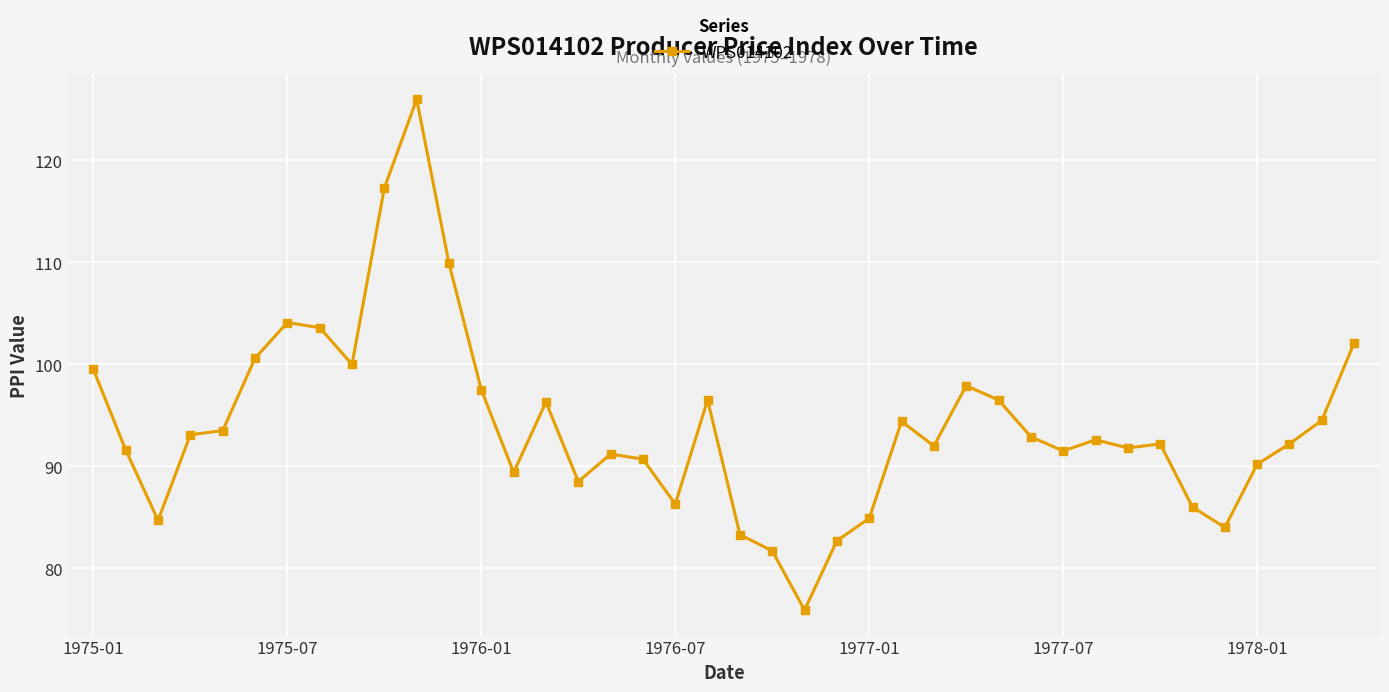

What is the average value?

94.0